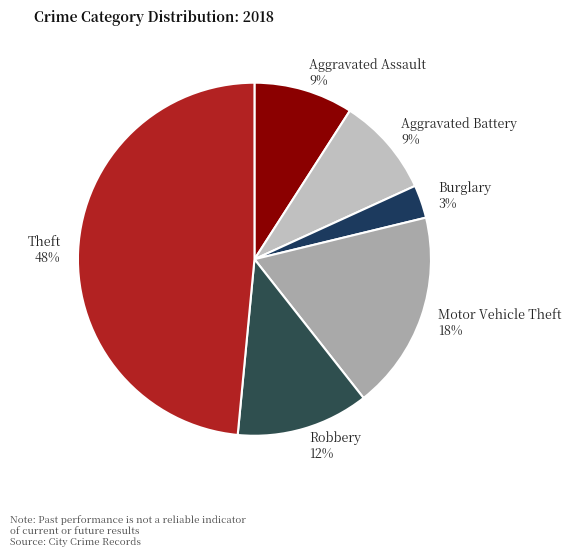

Count the number of slices in the pie.

6